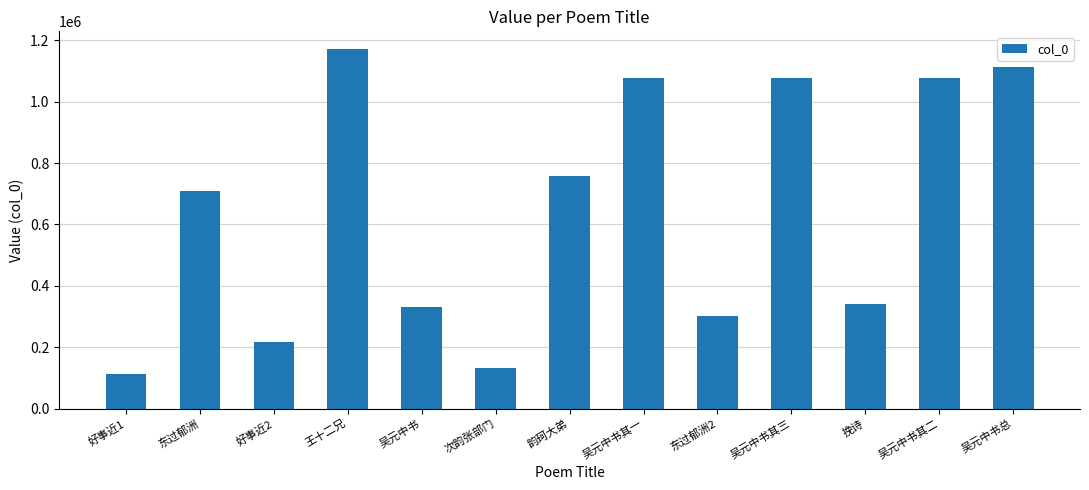

How many data points are less than 710152?

6